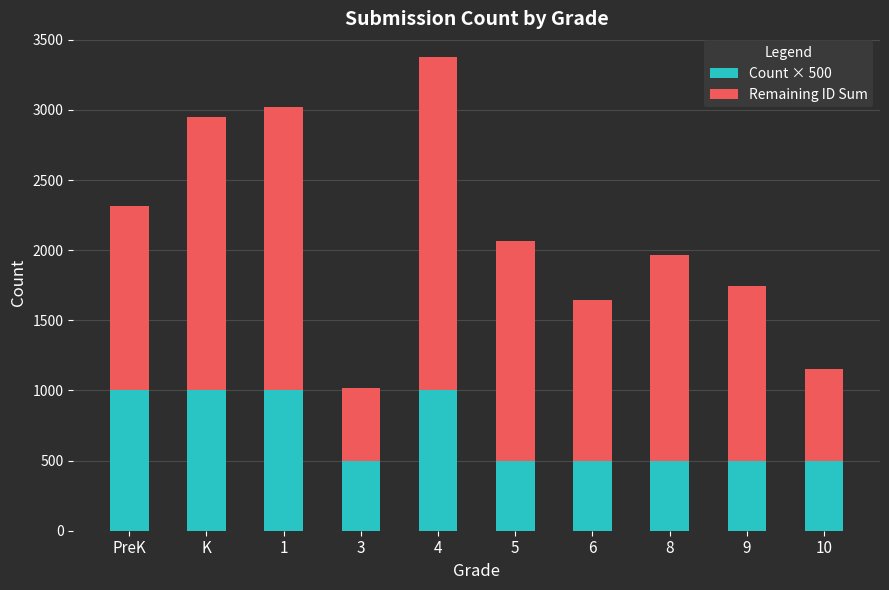

The Count × 500 series shows 1000 at K. True or false?

True